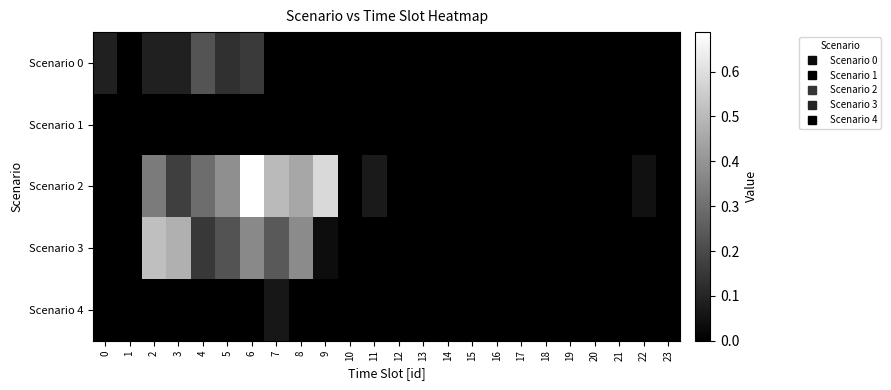

Which series has the largest range (max minus min)?

Scenario 2